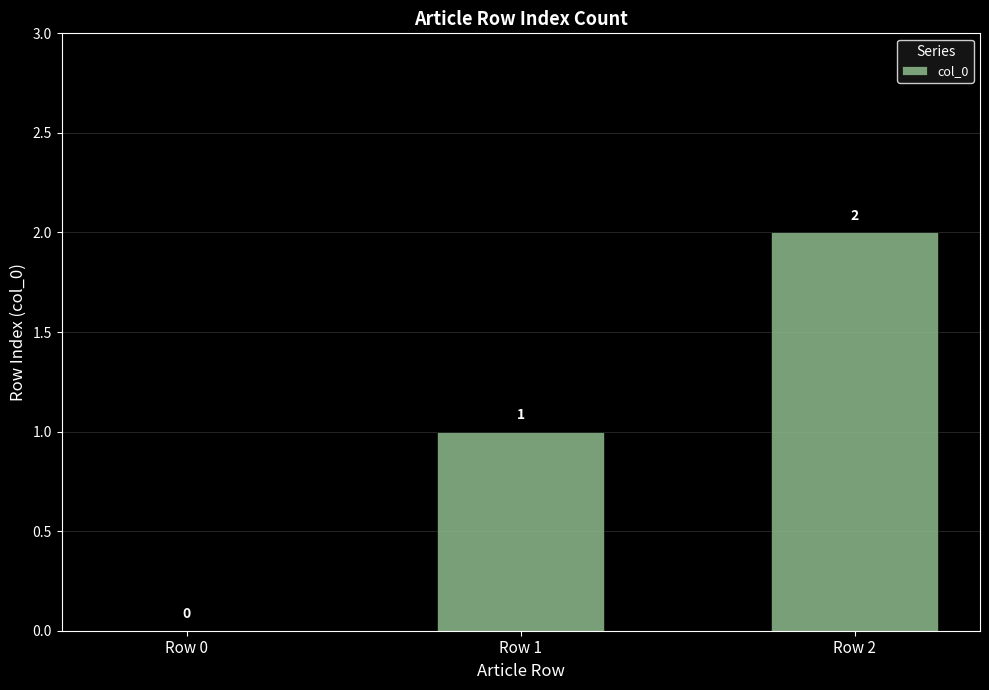

Read the value at Row 2.

2